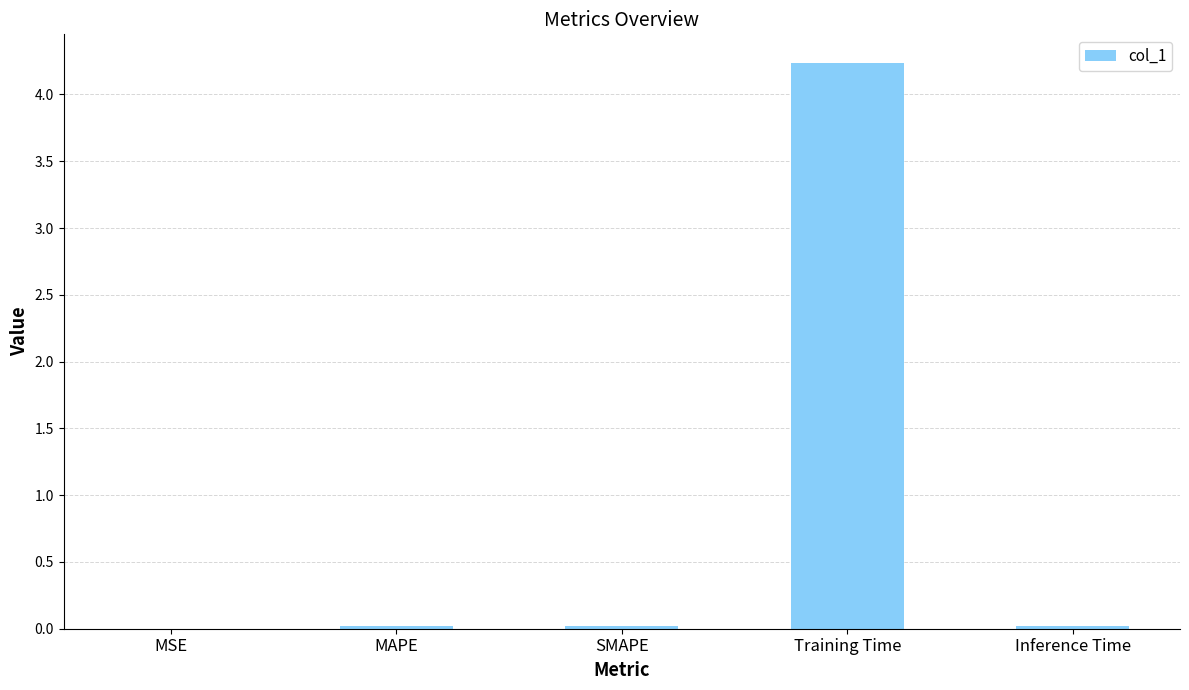

At which category does the chart reach its peak across all series?

Training Time